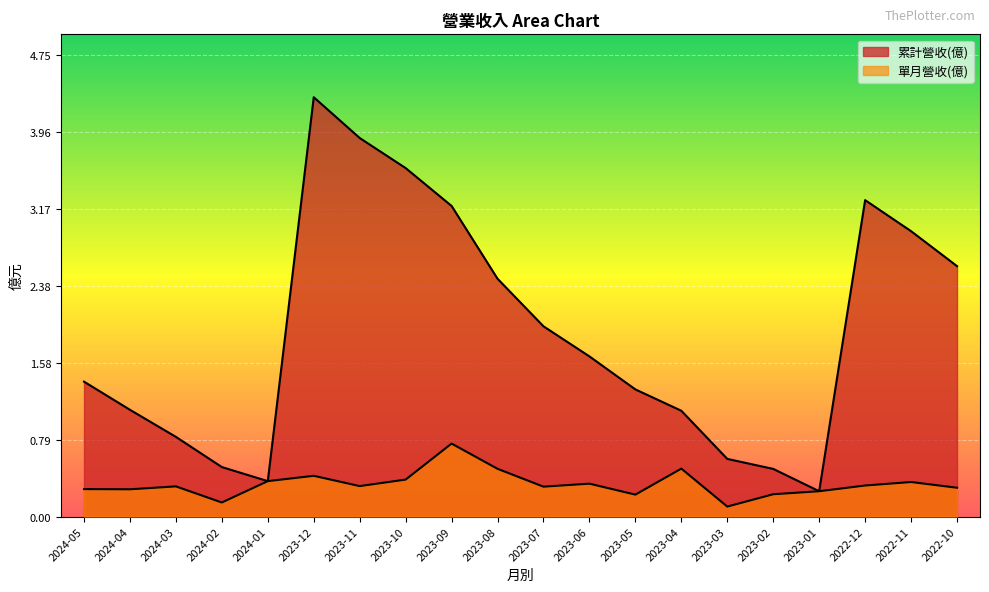

What is the average value of the 單月營收(億) series?

0.3